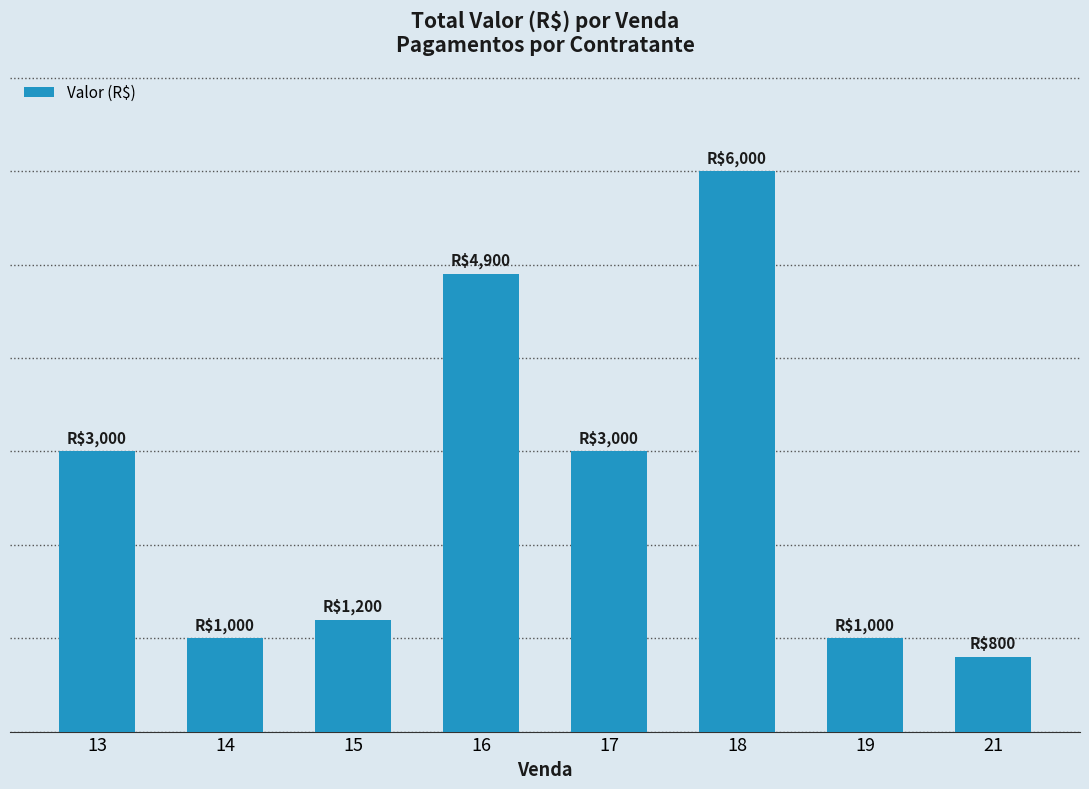

Which category has the highest value across all series?

18